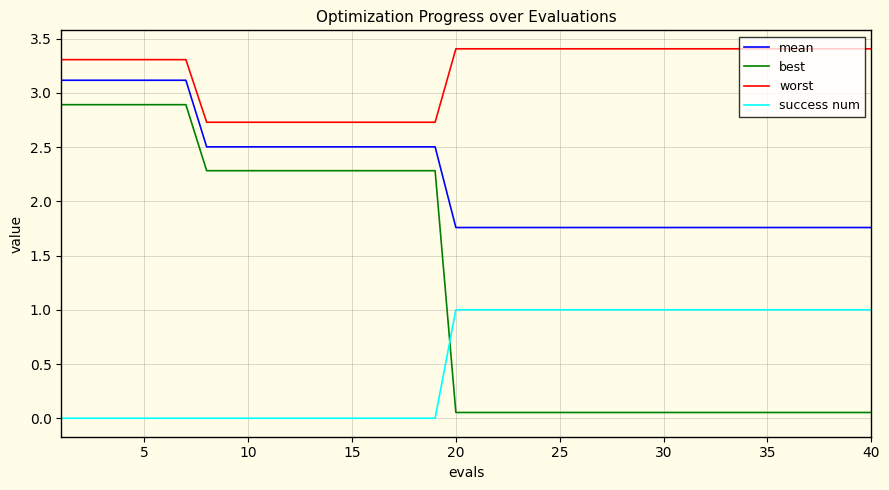

What is the average value of the best series?

1.2